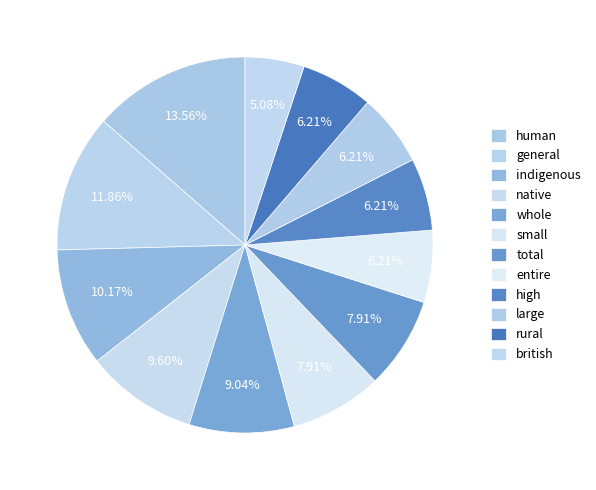

What is the change in value from native to british?

-8